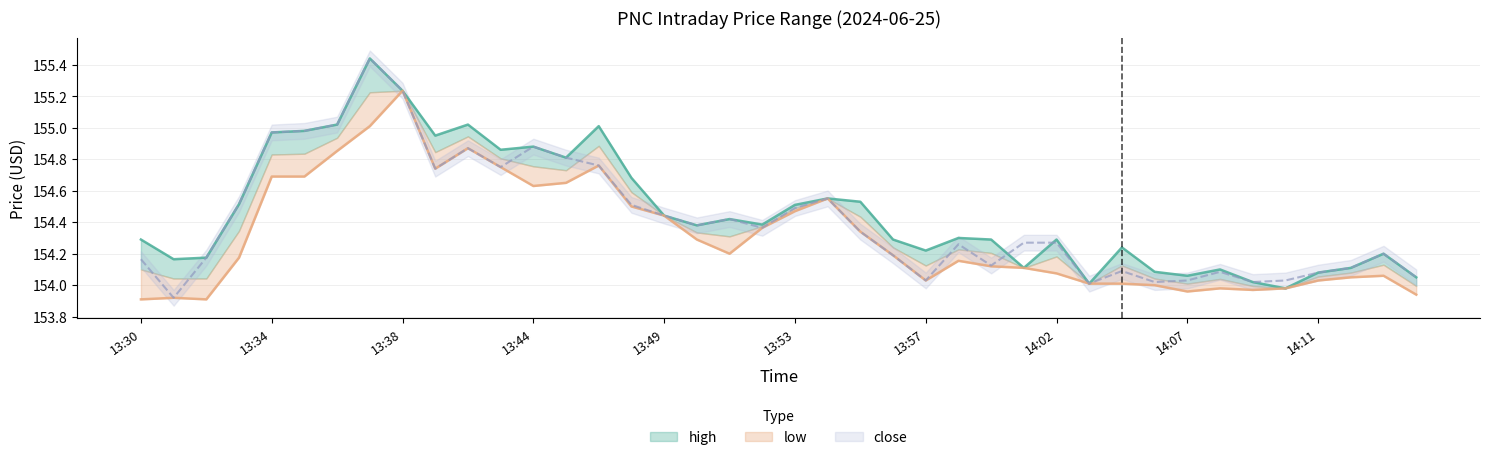

How many values in the high series exceed 154?

39